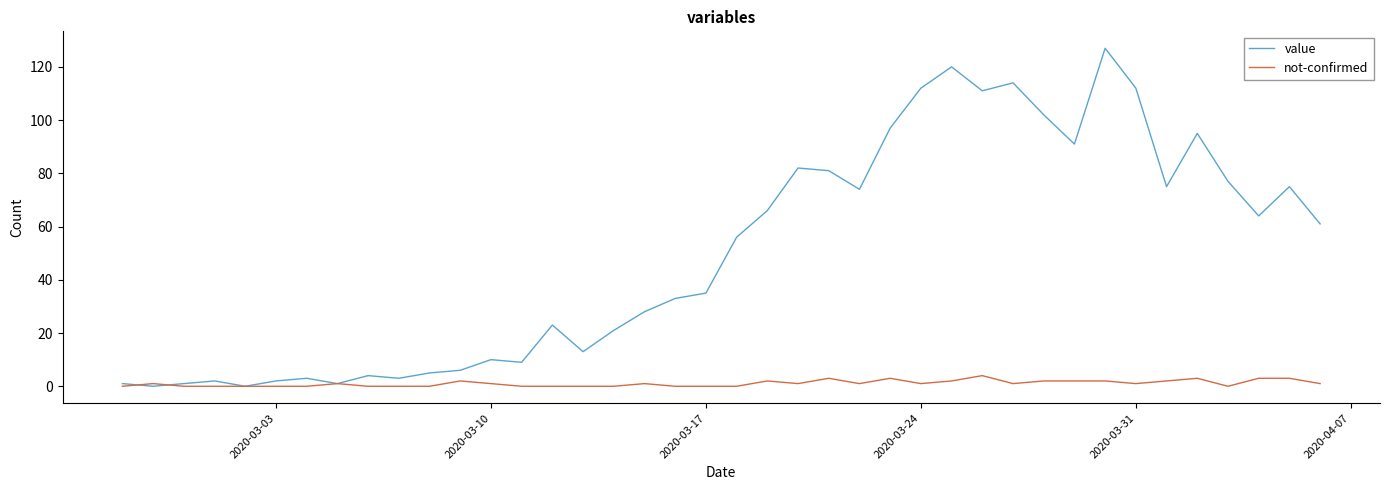

Rank the series by their maximum value, from highest to lowest.

value, not-confirmed